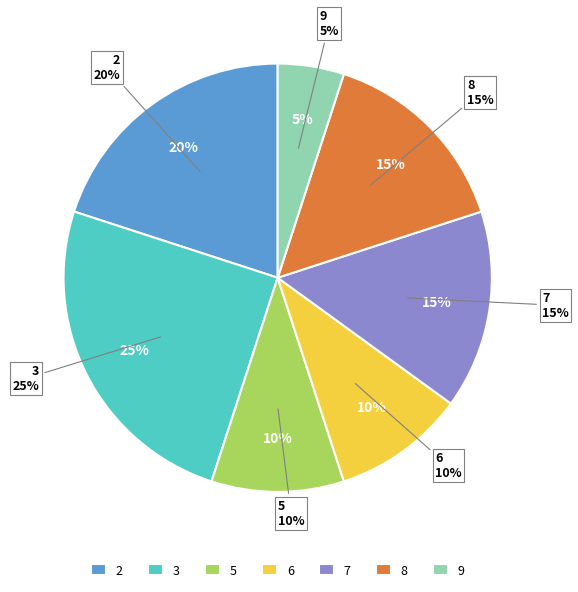

Approximately how many times larger is the value at num_stim_6 compared to num_stim_8?

0.7